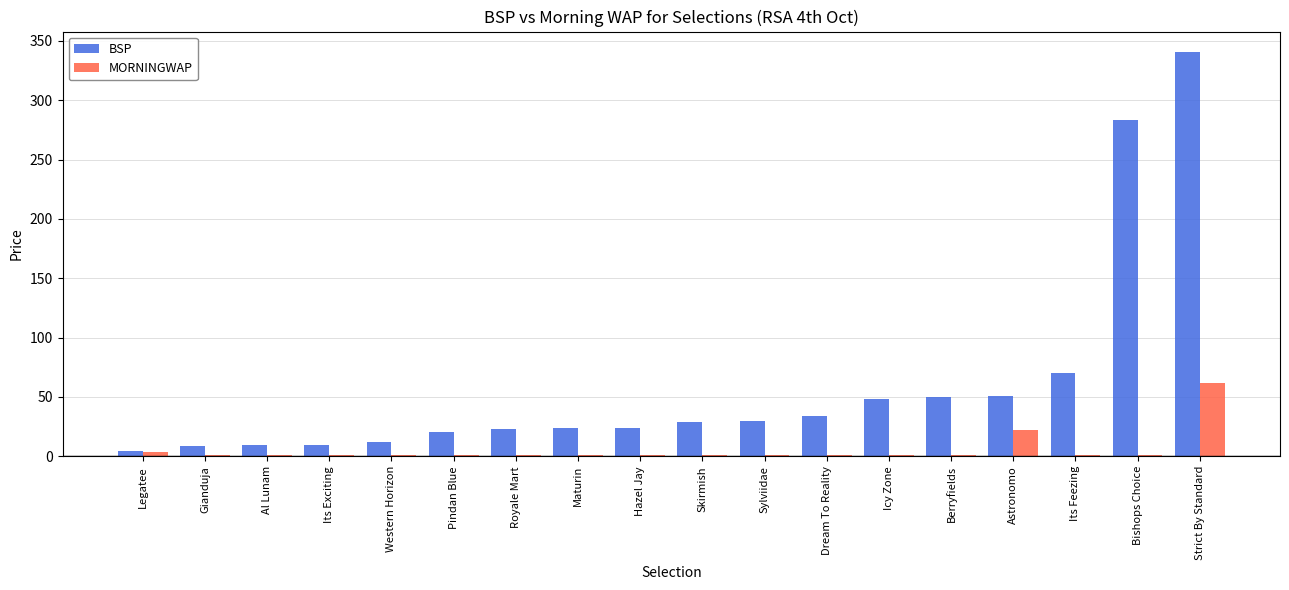

Which label corresponds to the largest value in the chart?

Strict By Standard